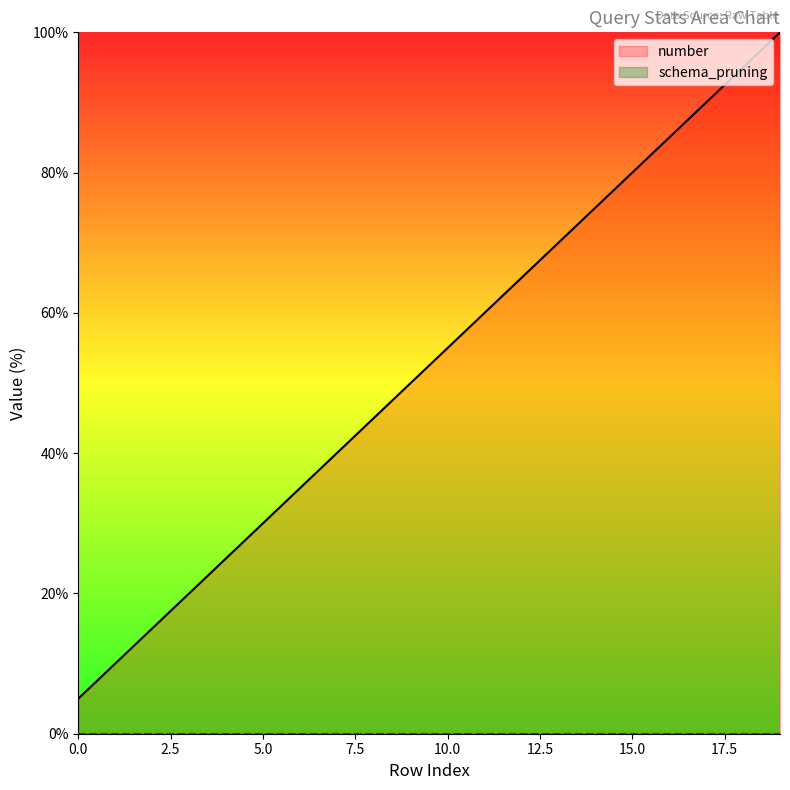

Which category has the highest value in the number series?

19